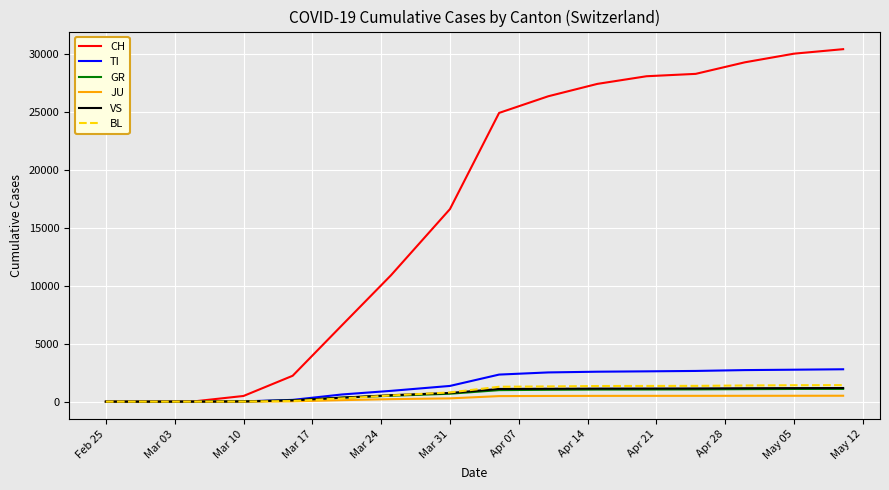

What is the maximum value for BL?

1426